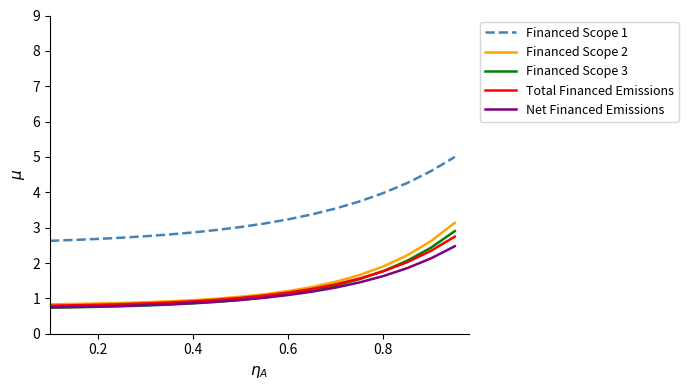

How many lines are shown in the chart?

5